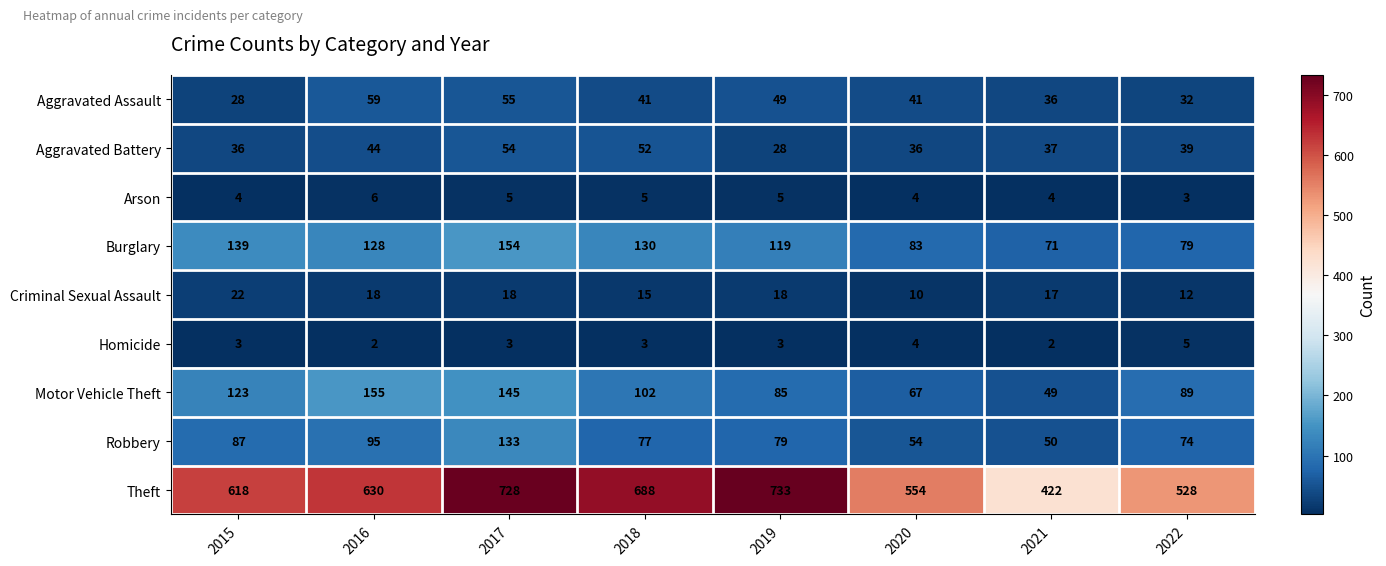

What is the sum of all Theft values?

4901